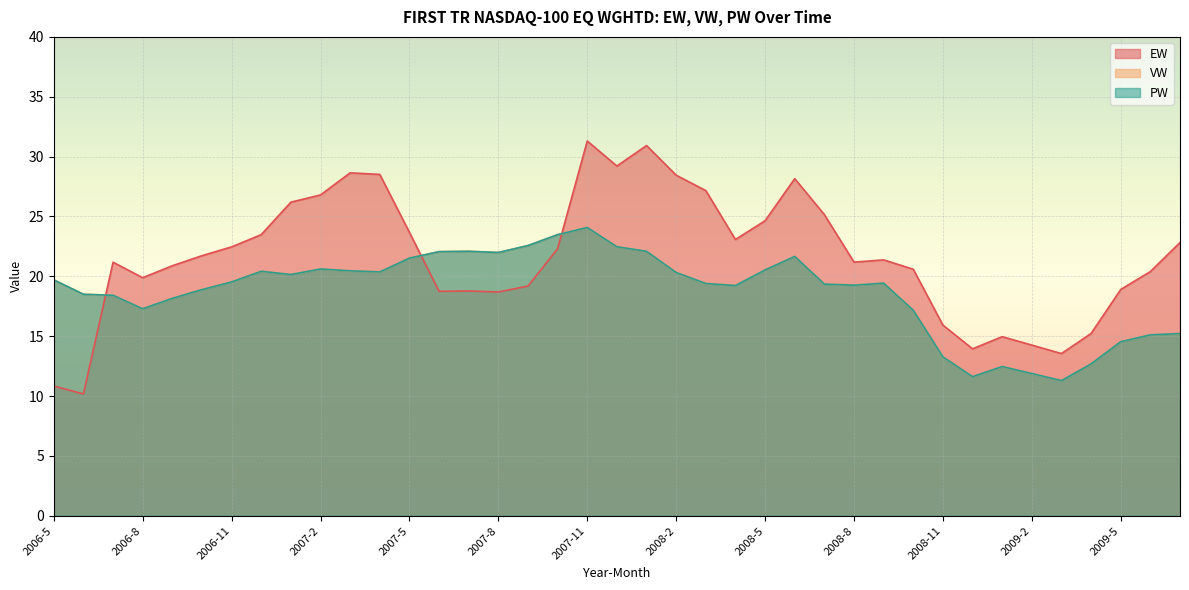

Which has a higher value, 2006-12 or 2006-6?

2006-12